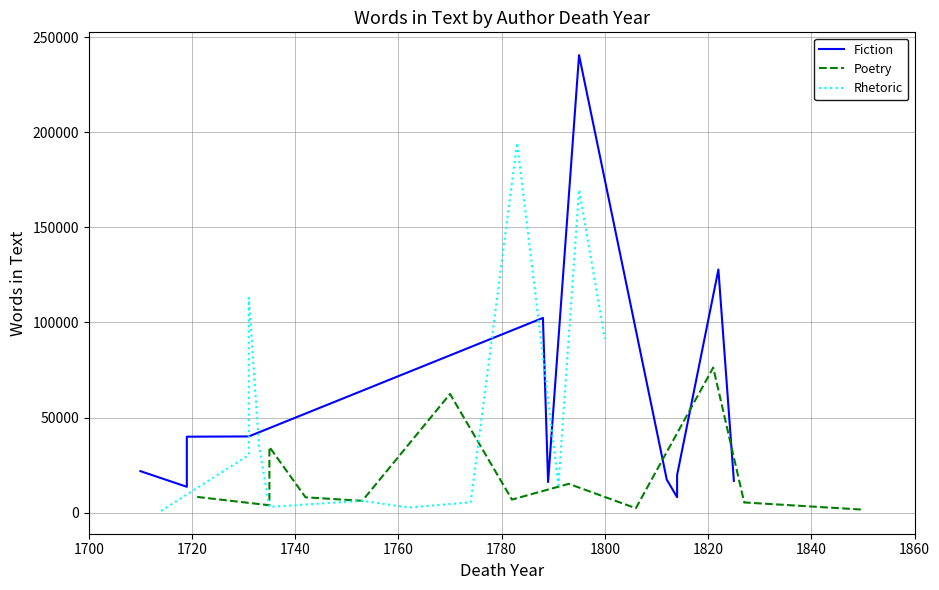

What is the sum of the Fiction values at 1840 and 1740?

57297